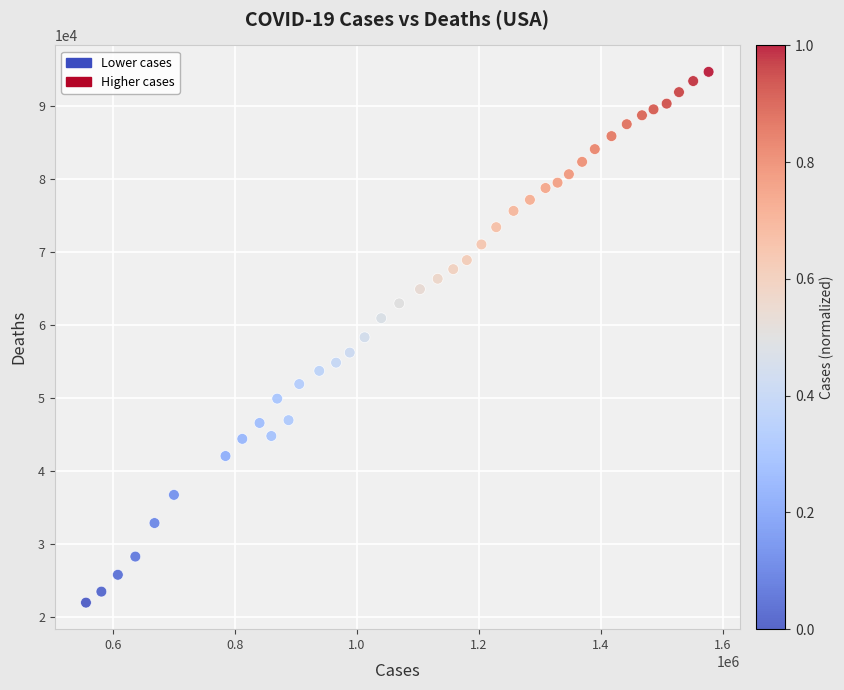

What is the range of Y values (max minus min)?

72683